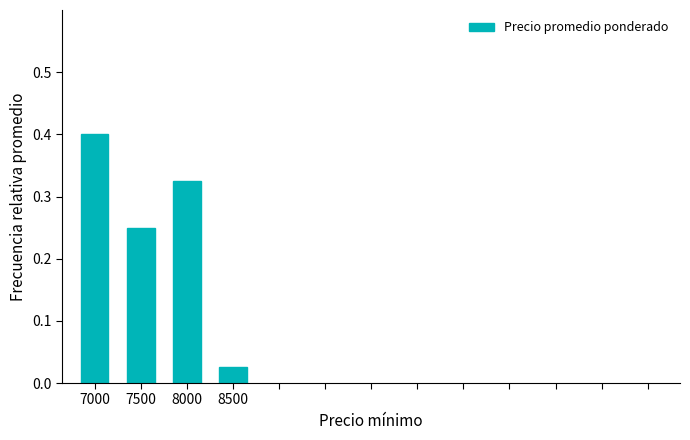

At which label is the value closest to 0?

8500